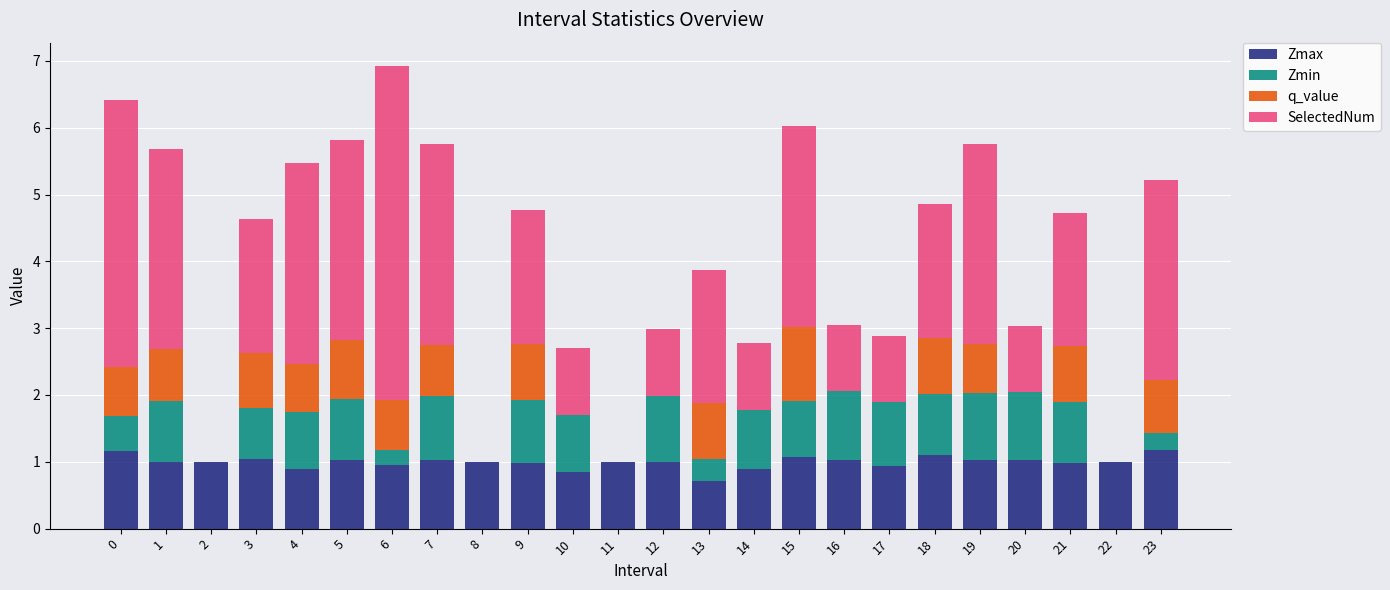

True or false: Zmax has a value of 1.0 at 2.

True